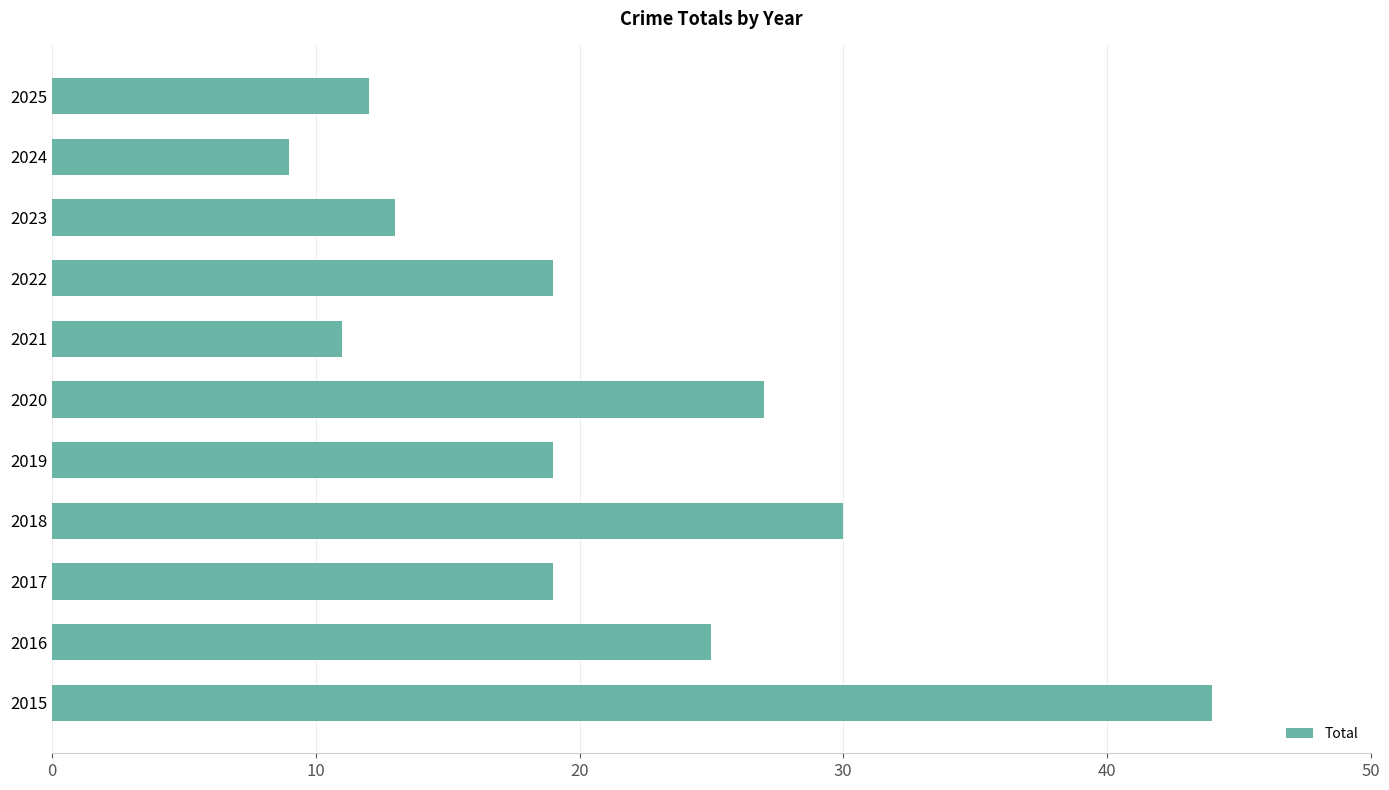

Reading bottom to top, transcribe all the data shown in this chart.

2015=44	2016=25	2017=19	2018=30	2019=19	2020=27	2021=11	2022=19	2023=13	2024=9	2025=12